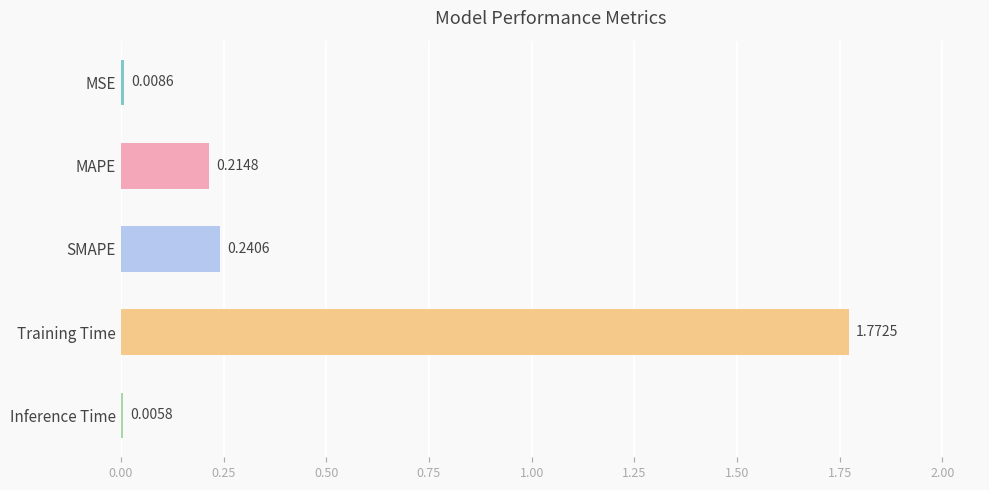

What is the sum of all values?

2.2